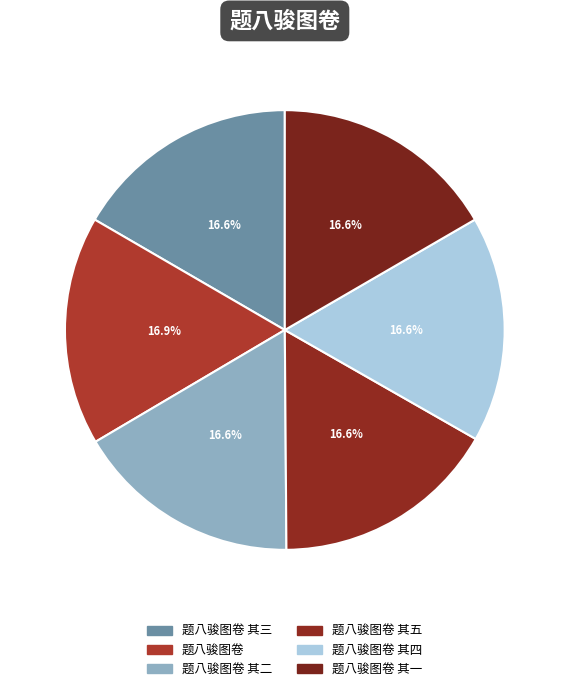

Does 题八骏图卷 其四 represent more than half of the total?

No